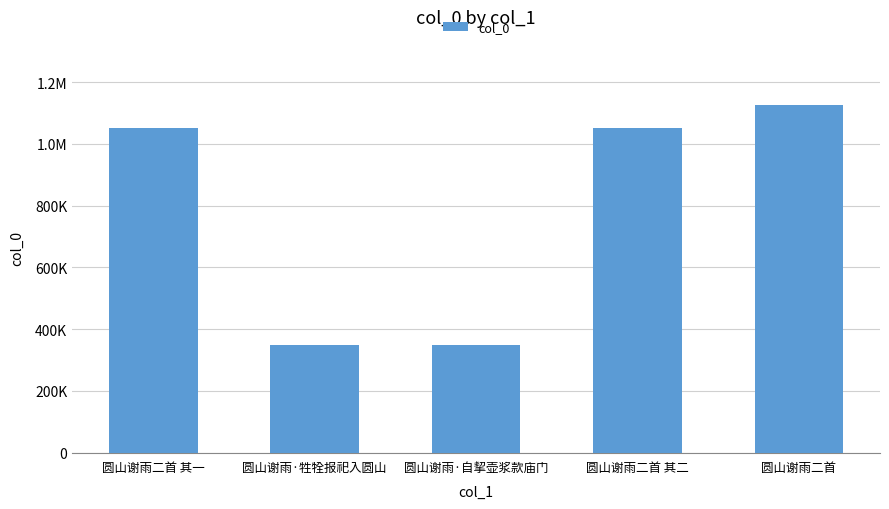

List the labels in order of value, largest first.

圆山谢雨二首, 圆山谢雨二首 其二, 圆山谢雨二首 其一, 圆山谢雨·牲牷报祀入圆山, 圆山谢雨·自挈壶浆款庙门